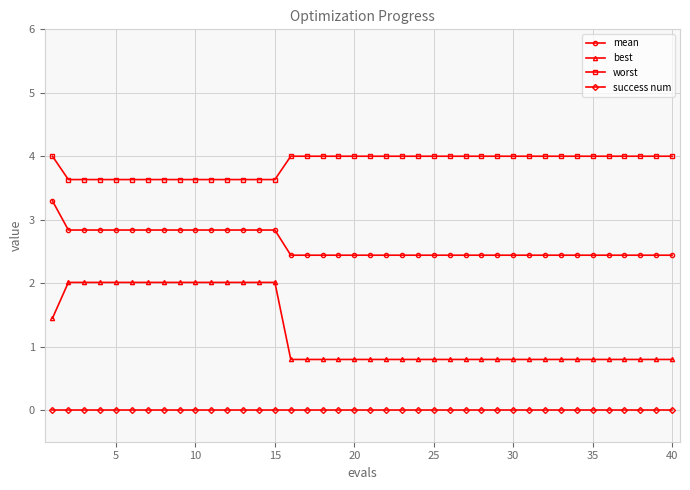

Which series has the widest spread of values?

best